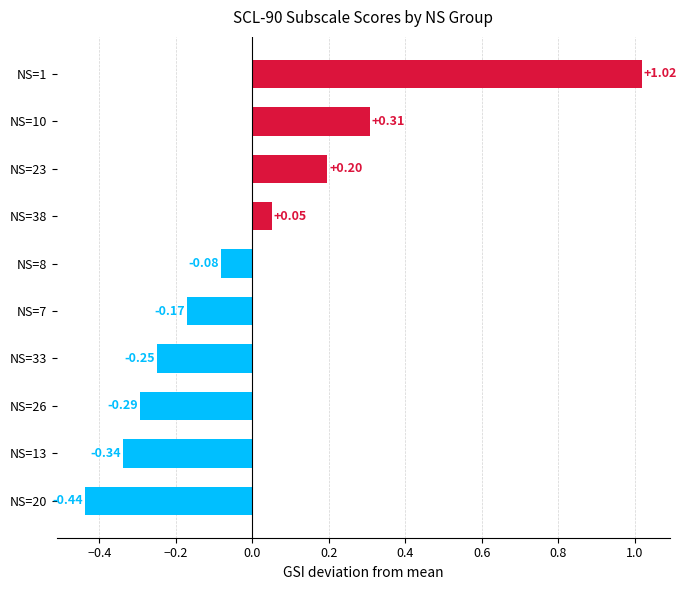

What is the difference between the maximum and minimum values?

1.5